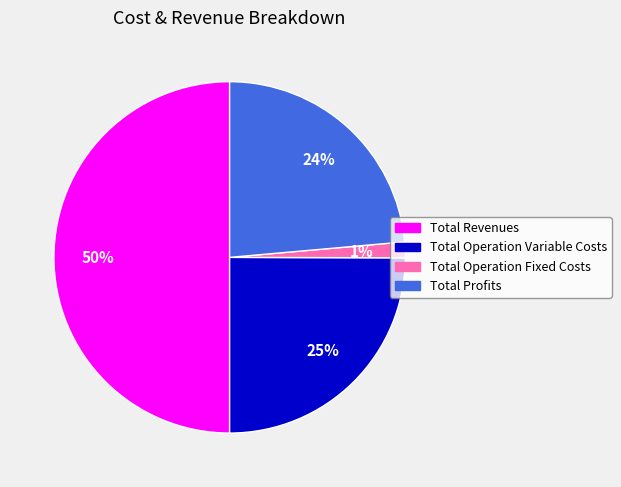

To the nearest percent, what is the average slice percentage?

25%